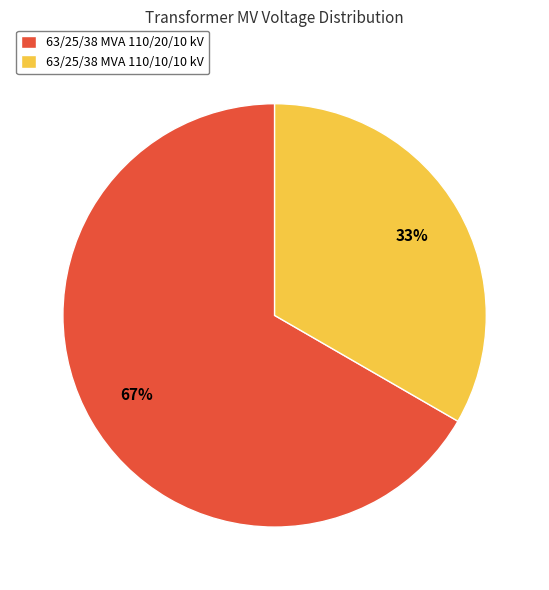

To the nearest percent, what portion does 63/25/38 MVA 110/20/10 kV represent?

67%